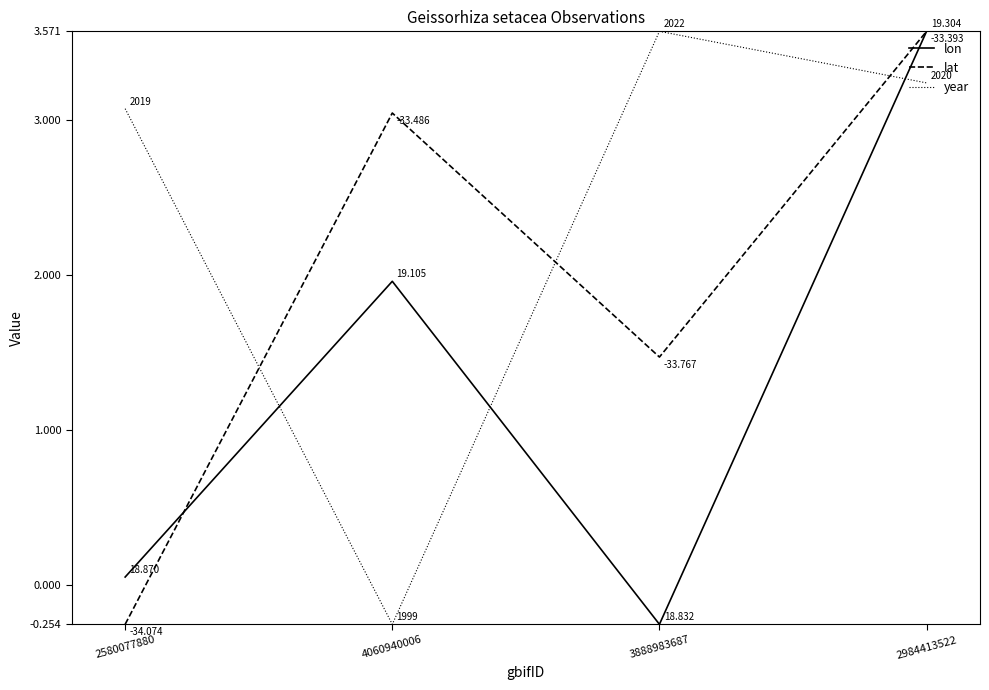

True or false: year and lat cross at least once.

True